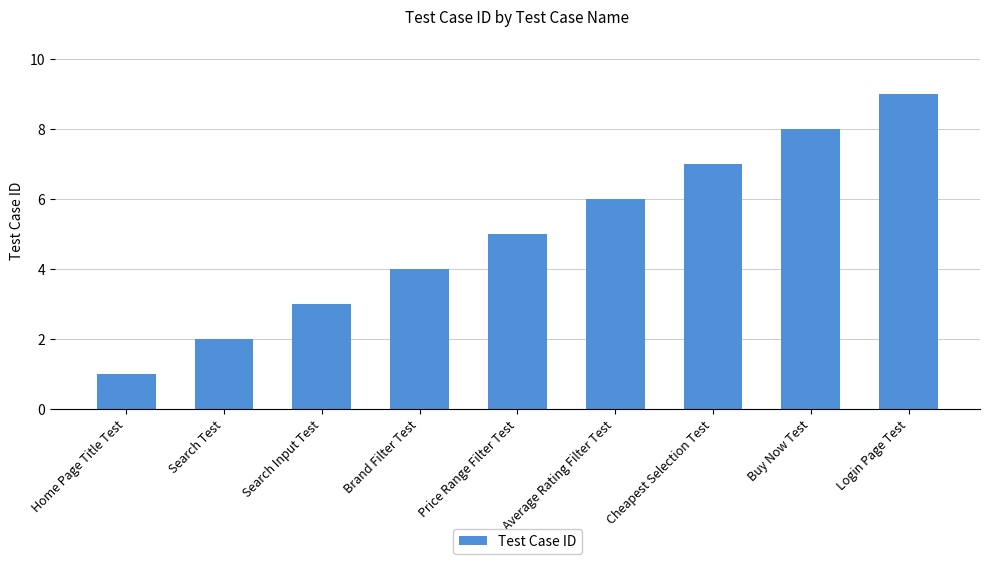

Reading left to right, what are all the values shown in this chart?

Home Page Title Test=1	Search Test=2	Search Input Test=3	Brand Filter Test=4	Price Range Filter Test=5	Average Rating Filter Test=6	Cheapest Selection Test=7	Buy Now Test=8	Login Page Test=9